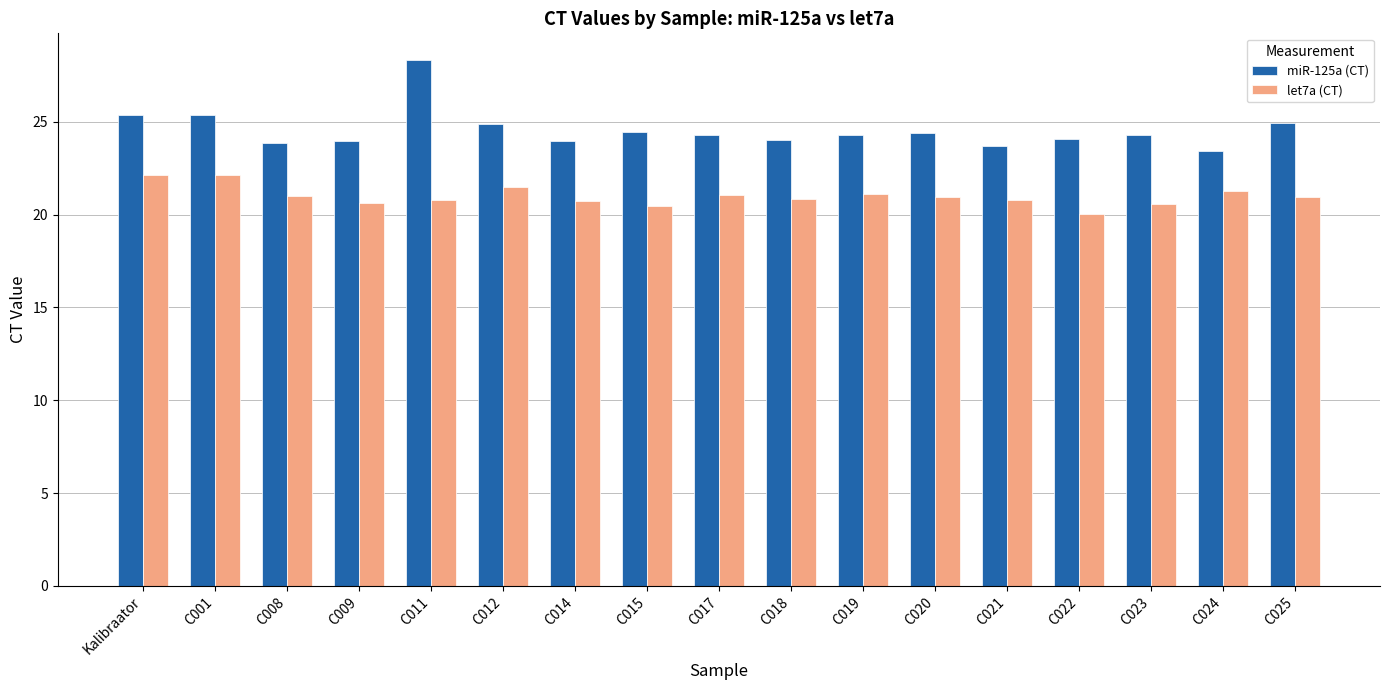

What is the difference between the let7a (CT) values at C020 and C009?

0.3